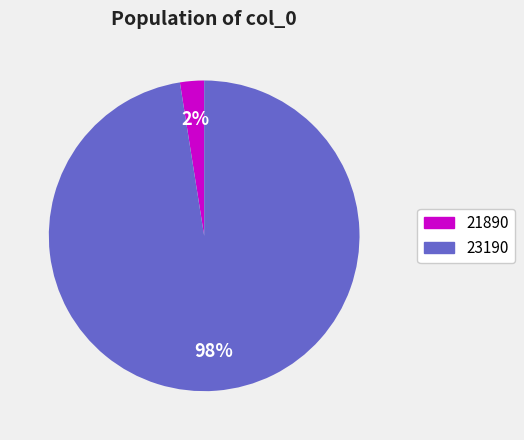

To the nearest percent, what is the combined percentage of 21890 and 23190?

100%